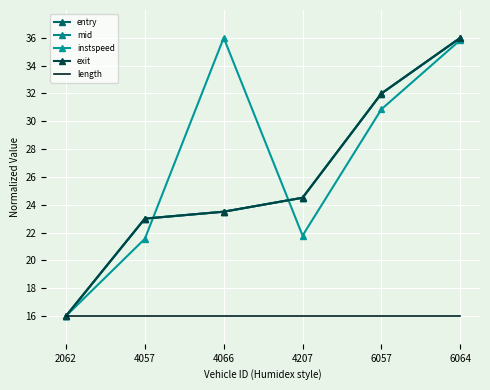

What is the approximate value of length at 4207?

16.0